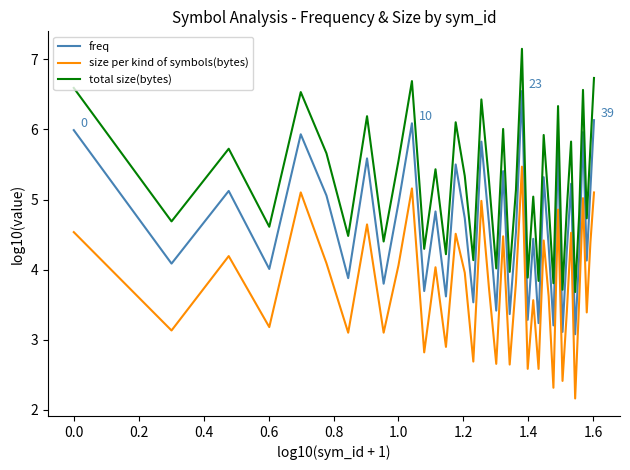

True or false: size per kind of symbols(bytes) and freq cross at least once.

False